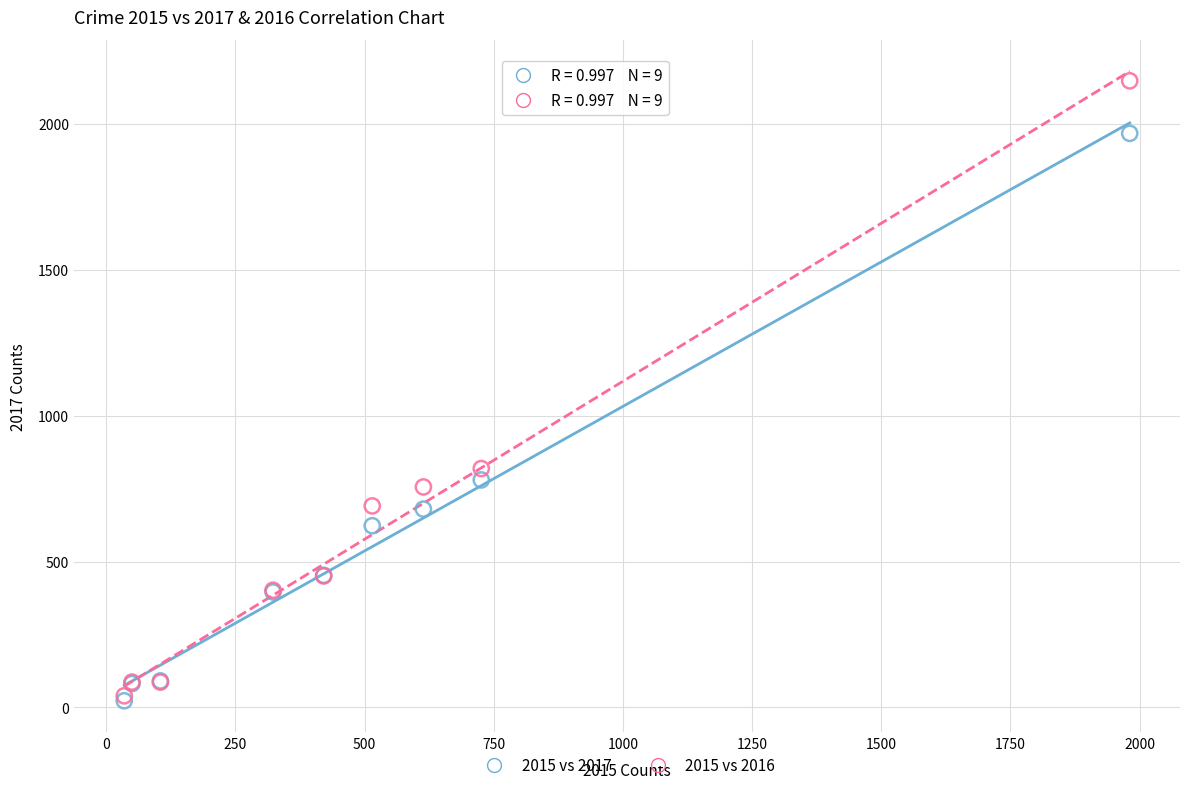

Across all series, what Y value is closest to 1085?

819